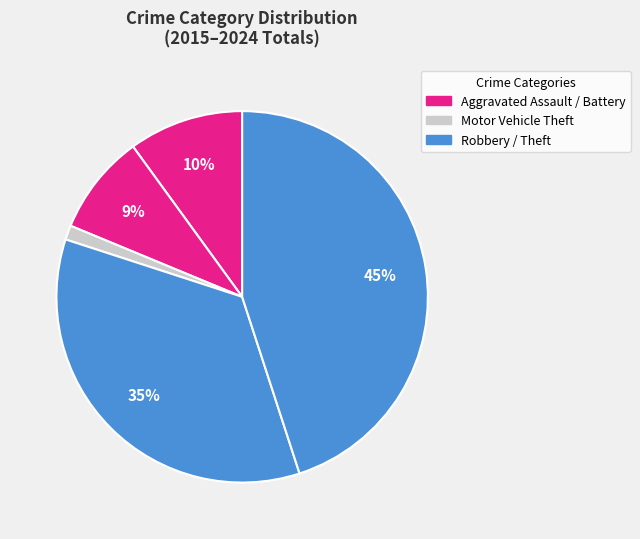

How many slices are in this pie chart?

5